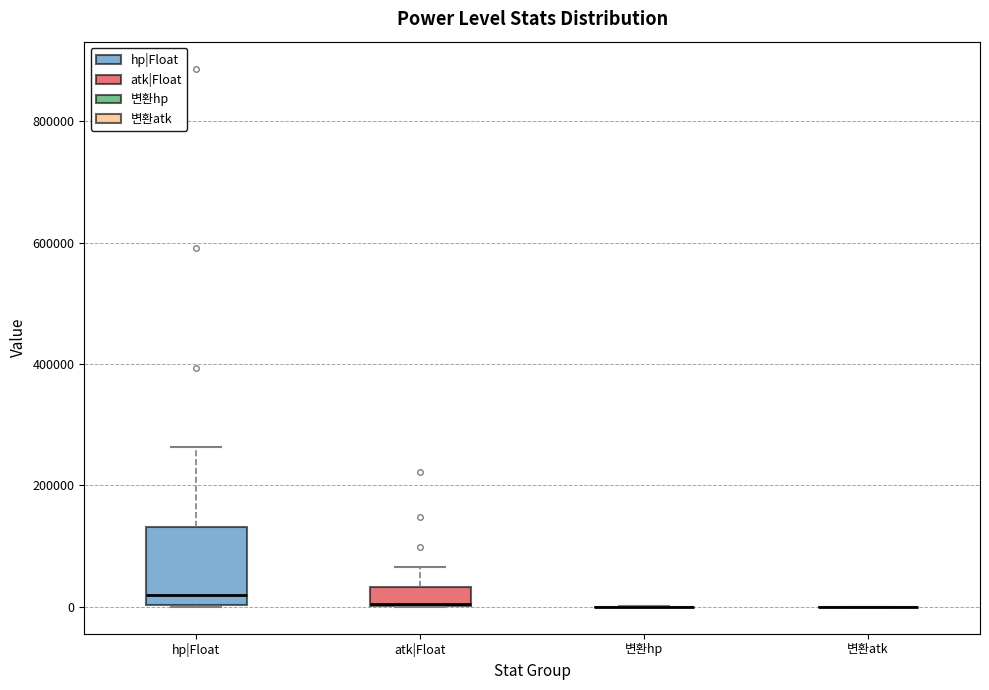

Reading left to right, read every box against the y-axis: the position of its median line, the range the box covers, and the ends of its whiskers. The values are not printed on the chart, so give them approximately, as read against the axis.

hp|Float: median 20000, box 0 to 140000, whiskers 0 to 260000
atk|Float: median 0, box 0 to 40000, whiskers 0 to 60000
변환hp: box collapsed to a line at 0, whiskers 0 to 0
변환atk: box collapsed to a line at 0, whiskers 0 to 0